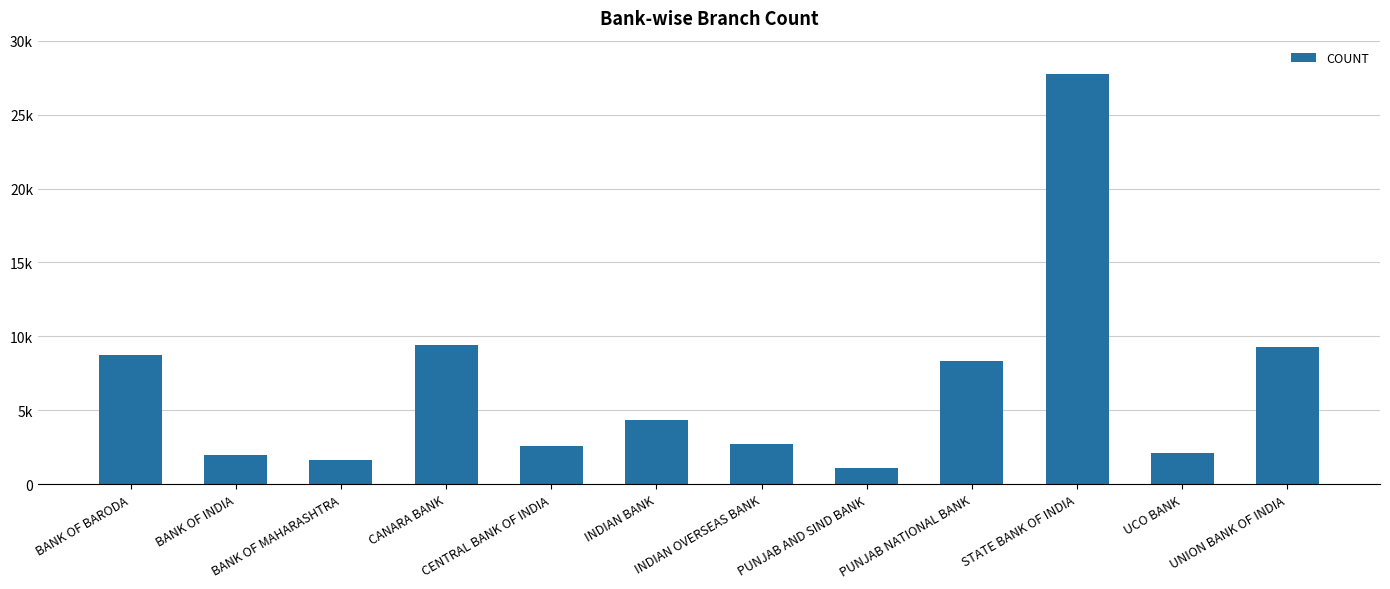

What is the minimum value shown in the chart?

1074